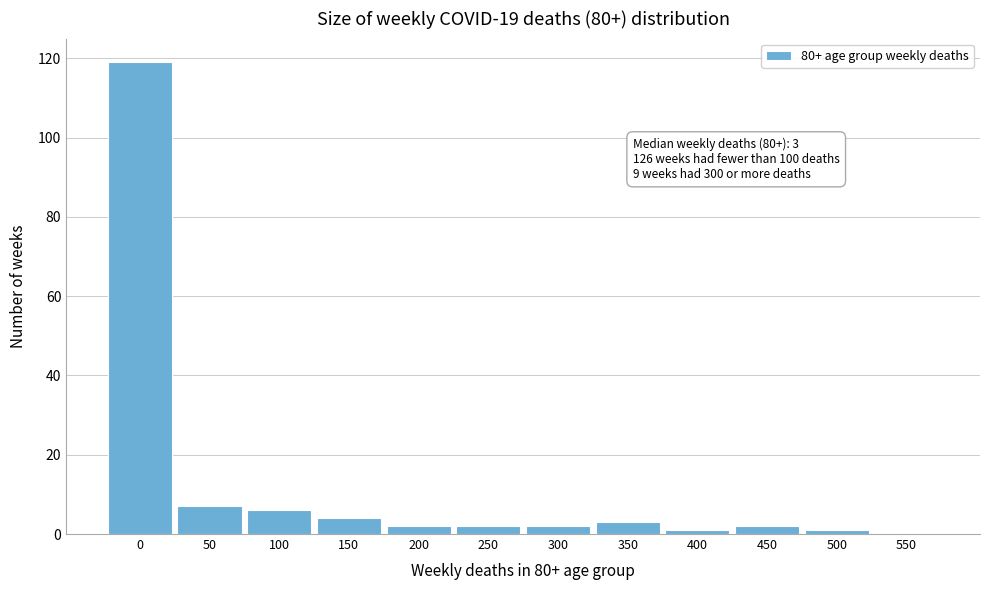

Reading left to right, extract all data points from this chart.

0=119	50=7	100=6	150=4	200=2	250=2	300=2	350=3	400=1	450=2	500=1	550=0